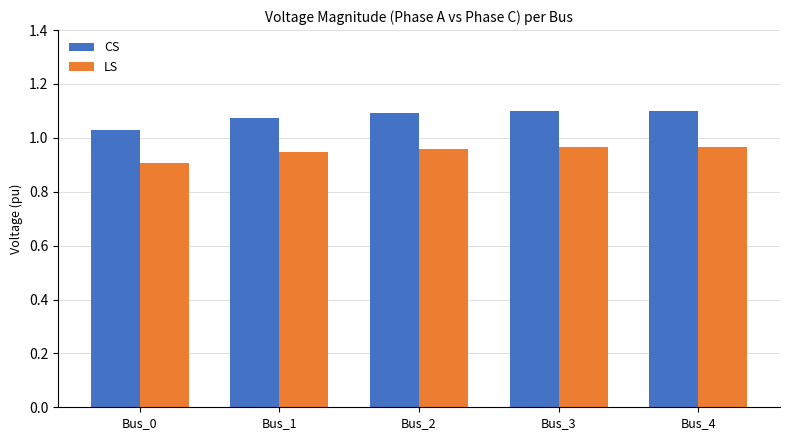

What is the sum of all CS values?

5.4